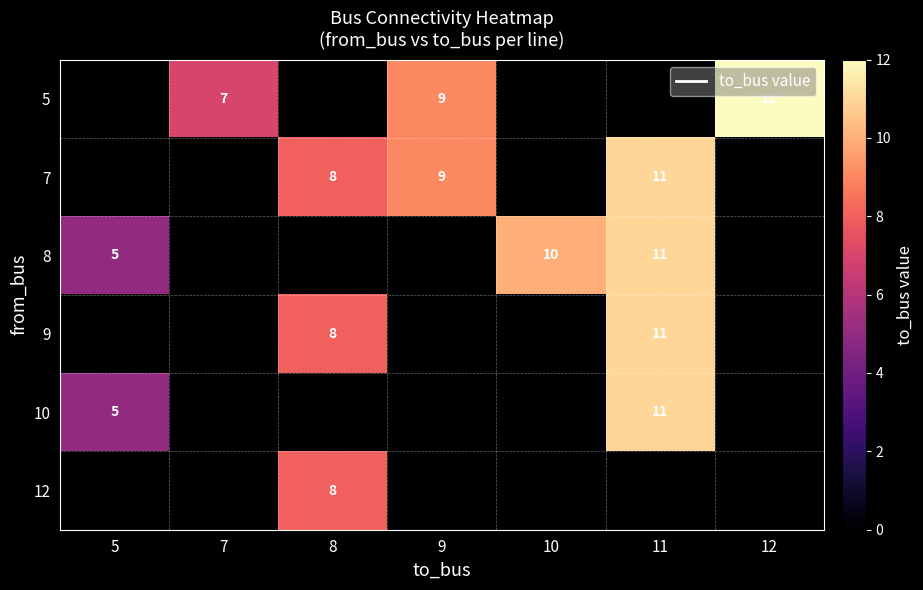

True or false: 8 has a value of 5 at 11.

False